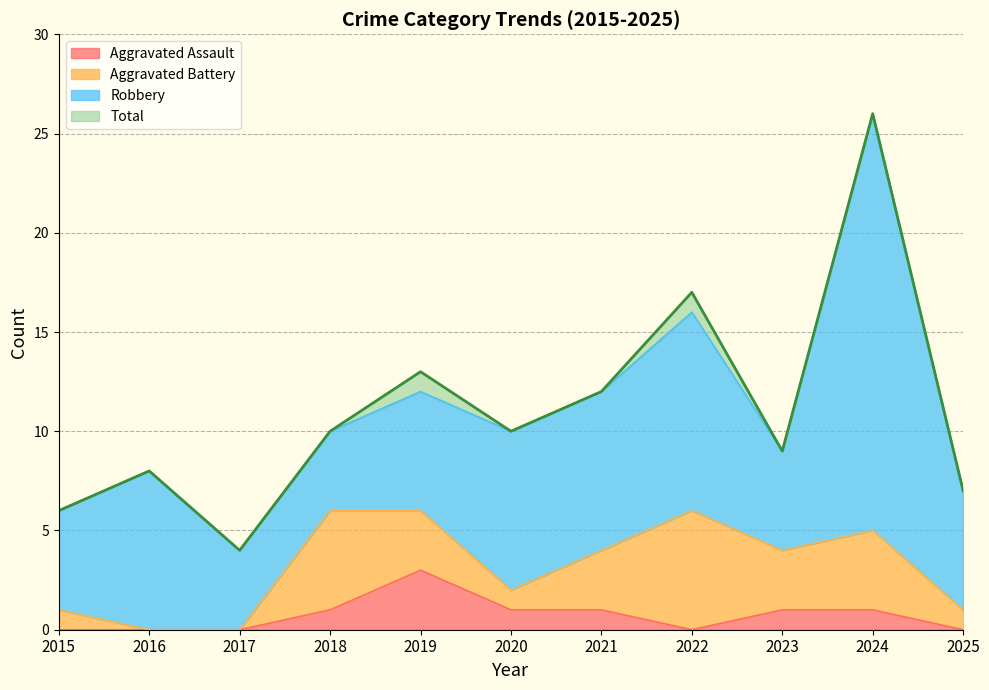

What are all the series names shown in the legend?

Aggravated Assault, Aggravated Battery, Robbery, Total